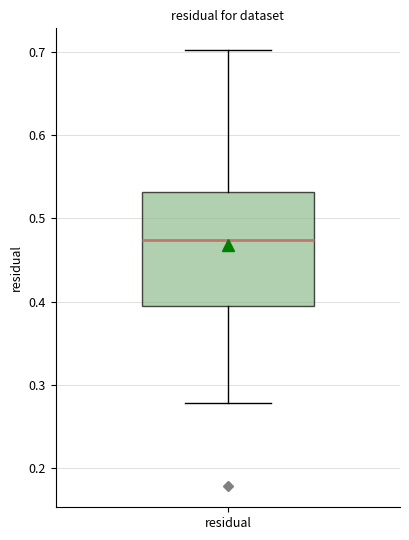

Transcribe this box plot: give where the median line is, the range the box spans, and where the two whiskers end, as read against the y-axis. The values are not printed on the chart, so give them approximately, as read against the axis.

median 0.47, box 0.39 to 0.53, whiskers 0.28 to 0.70